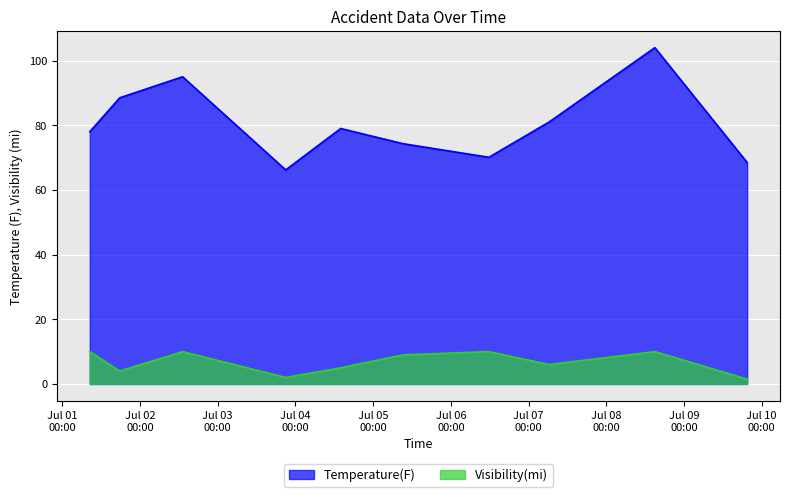

At which category does Temperature(F) reach its first local peak?

2023-07-02 13:10